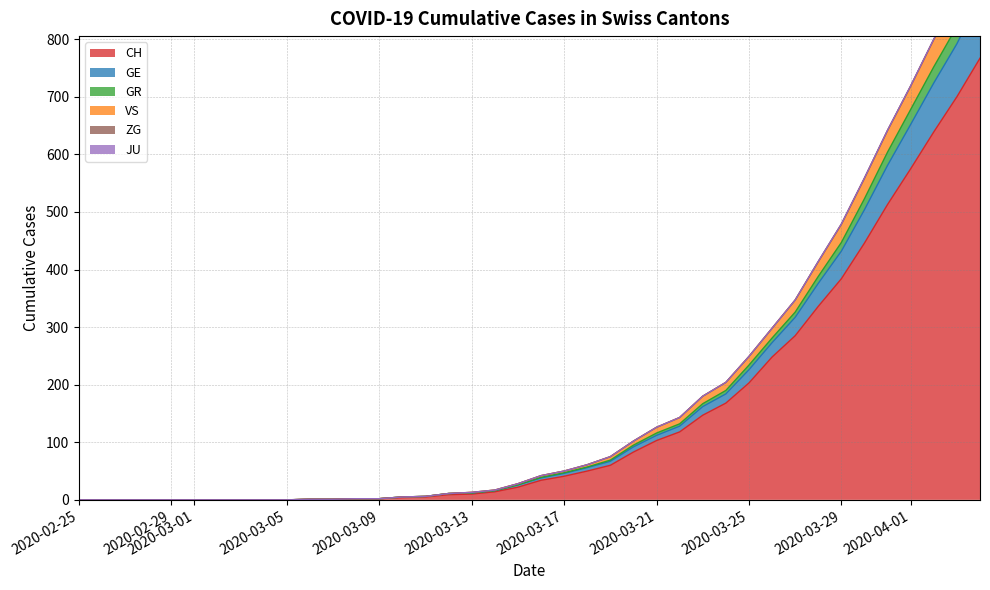

The CH series shows 11 at 2020-03-17. True or false?

False